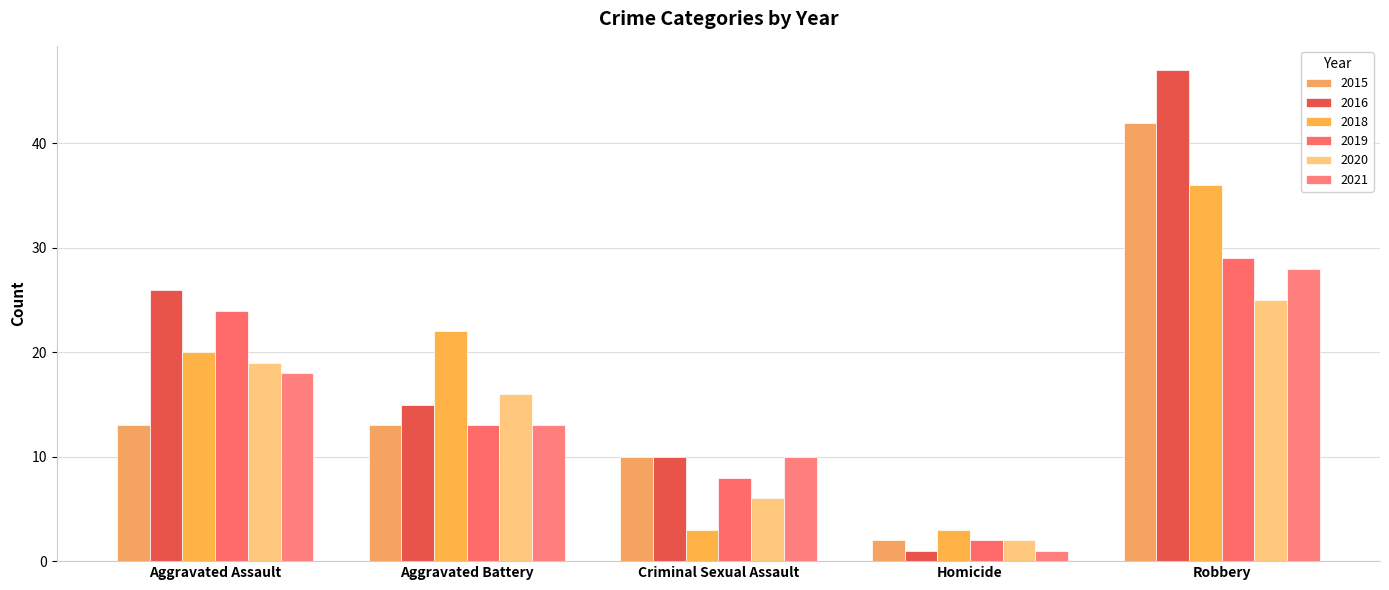

Rank the categories by 2018 value from lowest to highest.

Criminal Sexual Assault, Homicide, Aggravated Assault, Aggravated Battery, Robbery